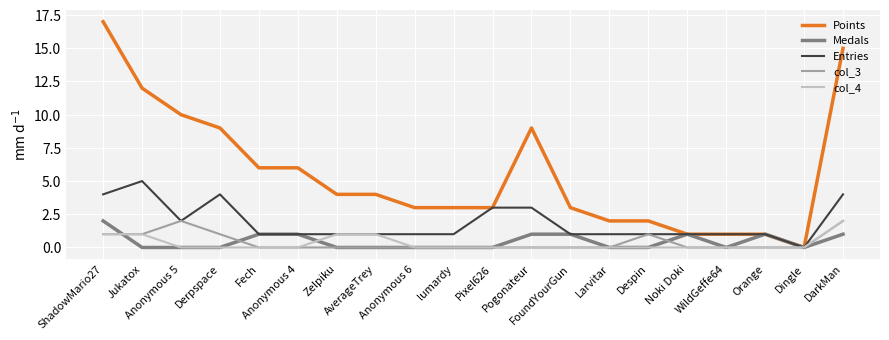

Does the chart have visible grid lines?

Yes